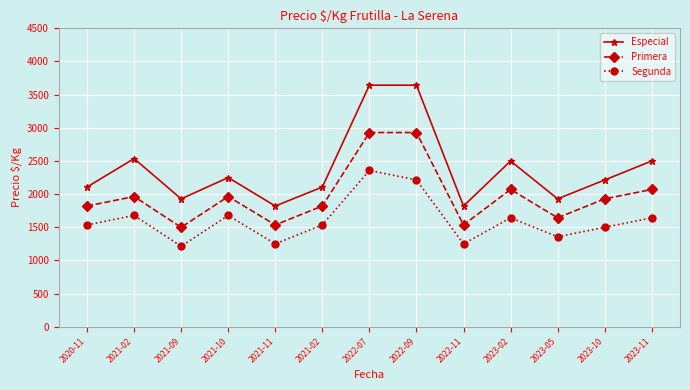

What is the sum of all Especial values?

31000